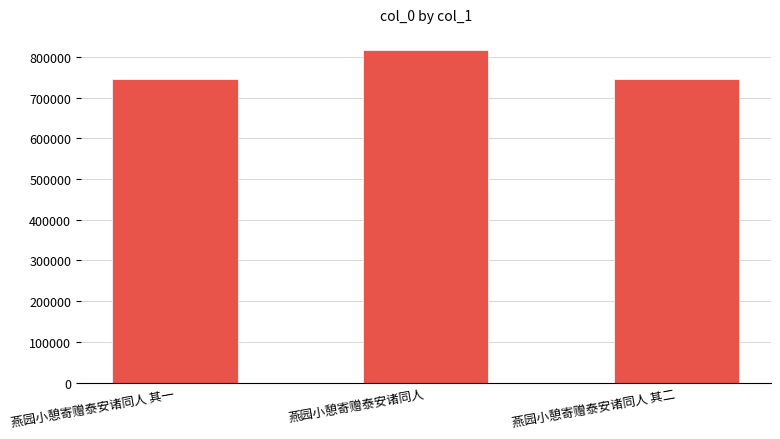

The value at 燕园小憩寄赠泰安诸同人 is 815485. True or false?

True